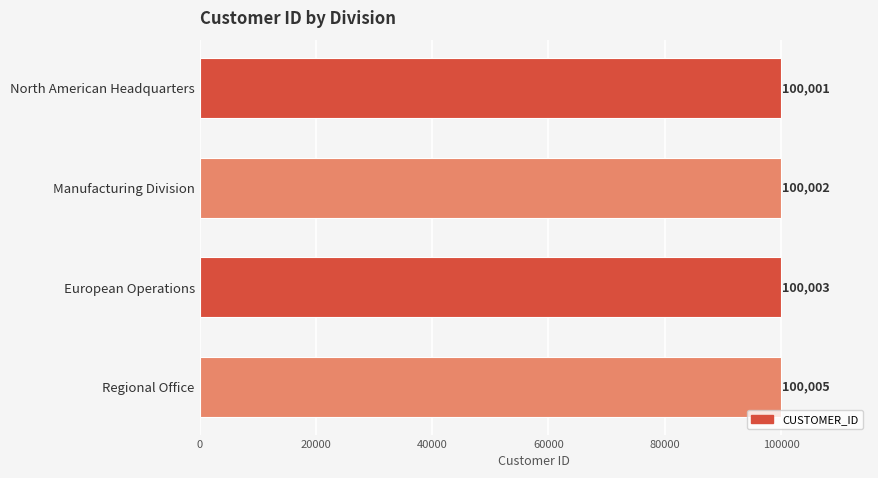

Rank the categories by value from highest to lowest.

Regional Office, European Operations, Manufacturing Division, North American Headquarters